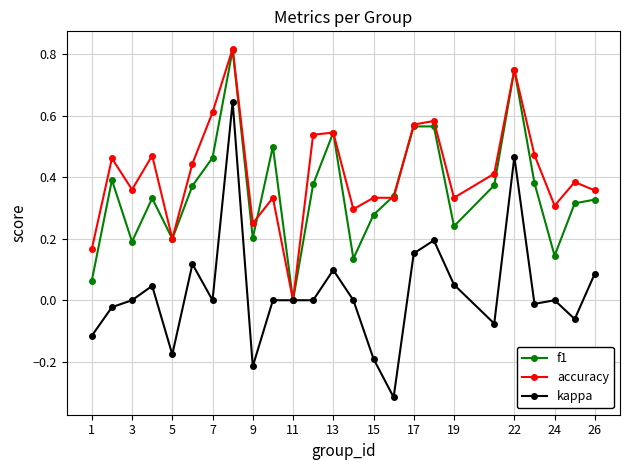

Rank the series by their average value, from highest to lowest.

accuracy, f1, kappa